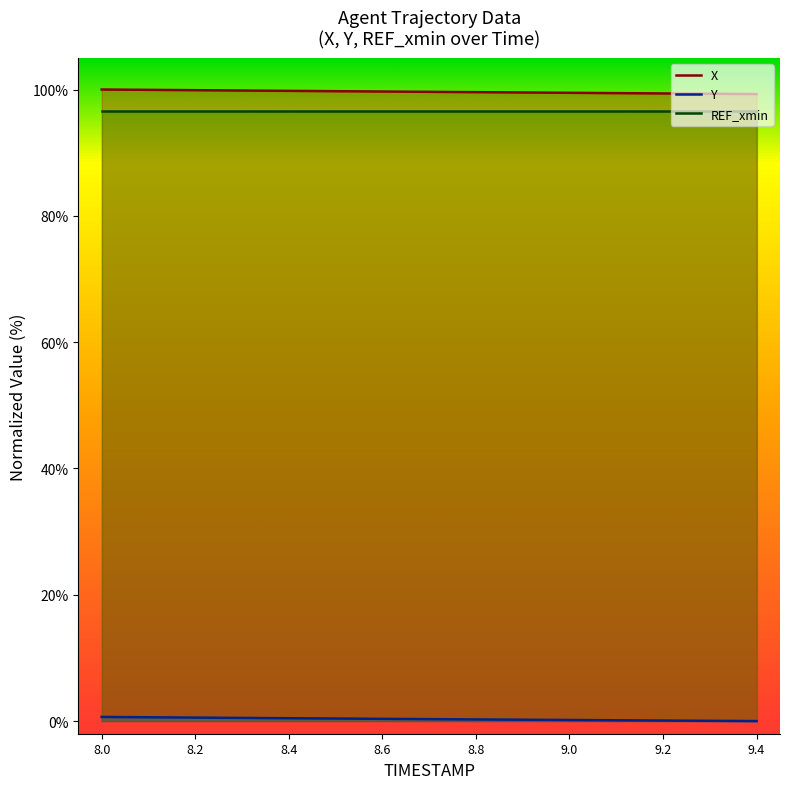

At which category is the sum across all series the highest?

8.0